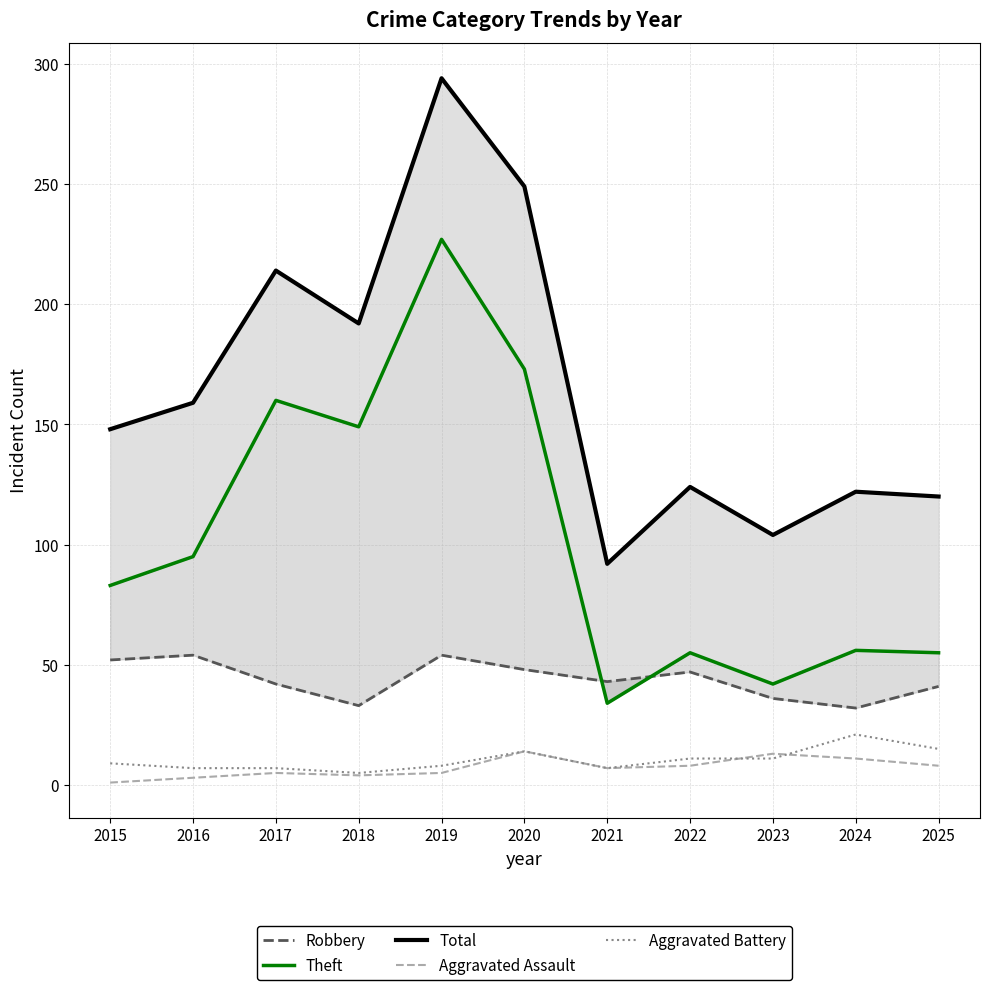

Which category has the lowest value in the Aggravated Assault series?

2015